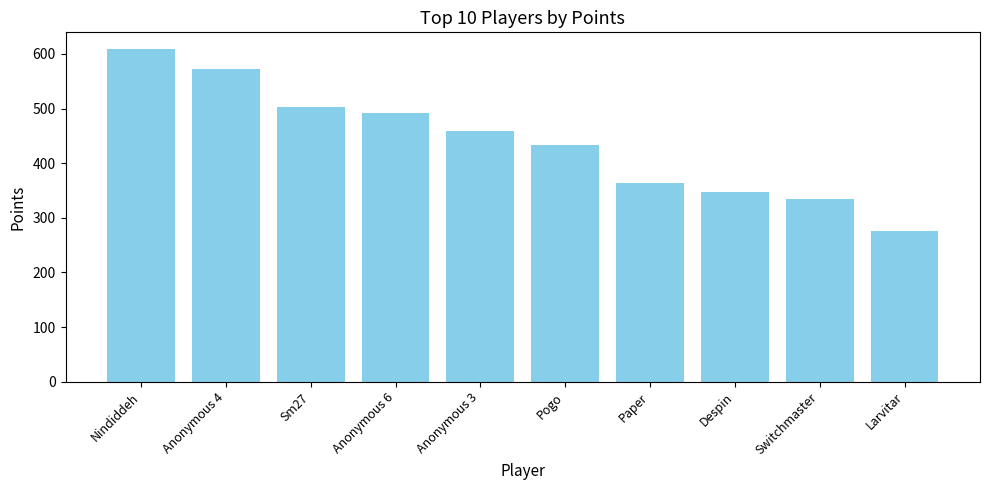

What is the sum of the values at Anonymous 6 and Despin?

839